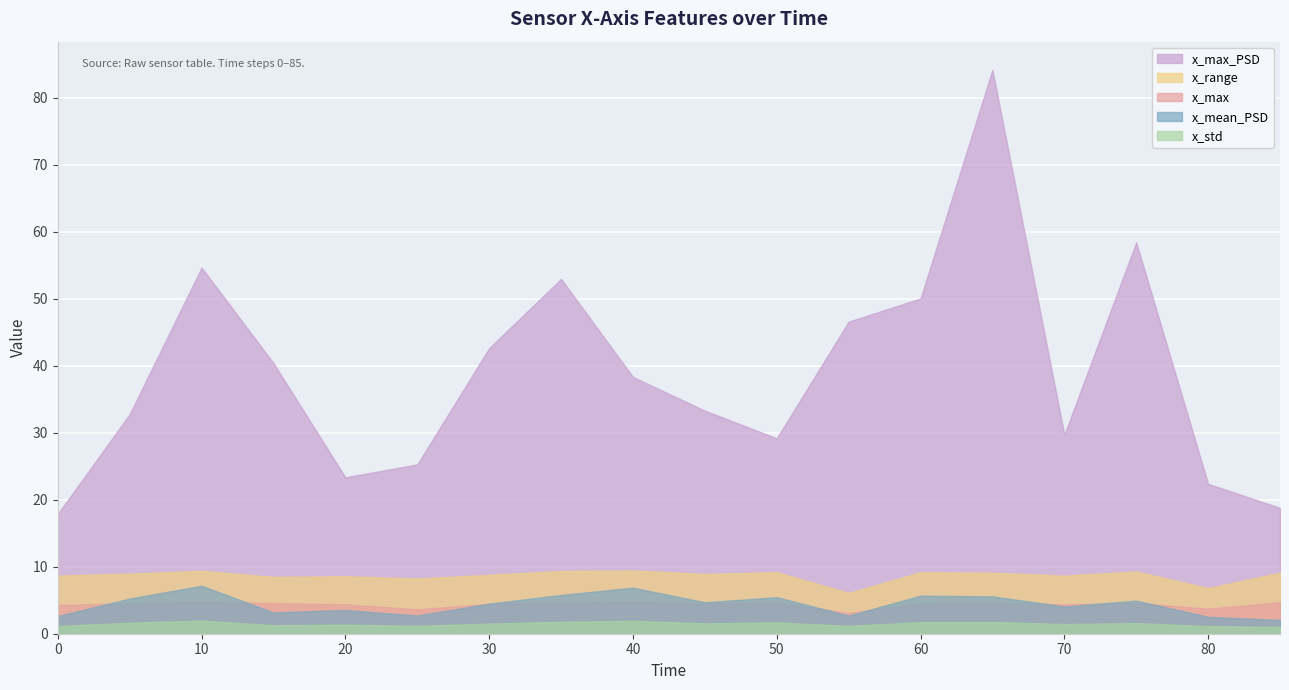

How many lines are shown in the chart?

5